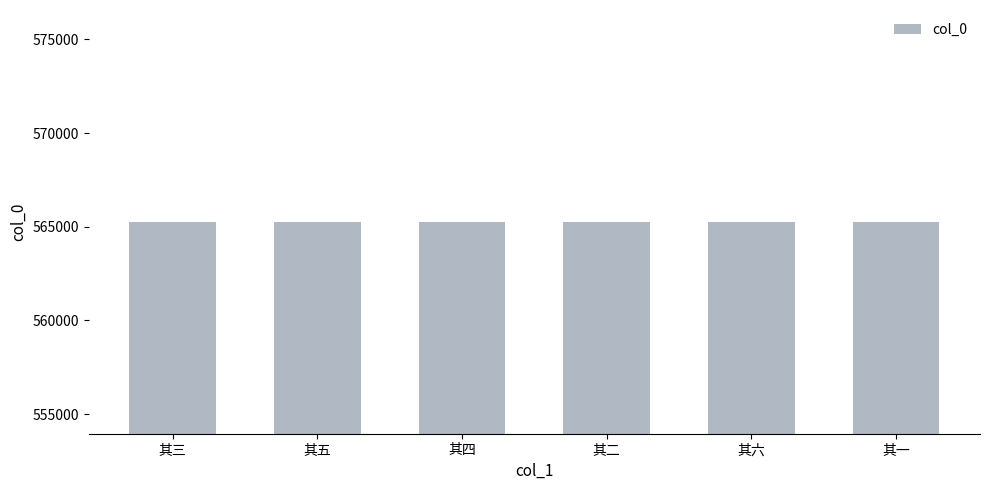

What is the label of the 4th bar from the right?

其四